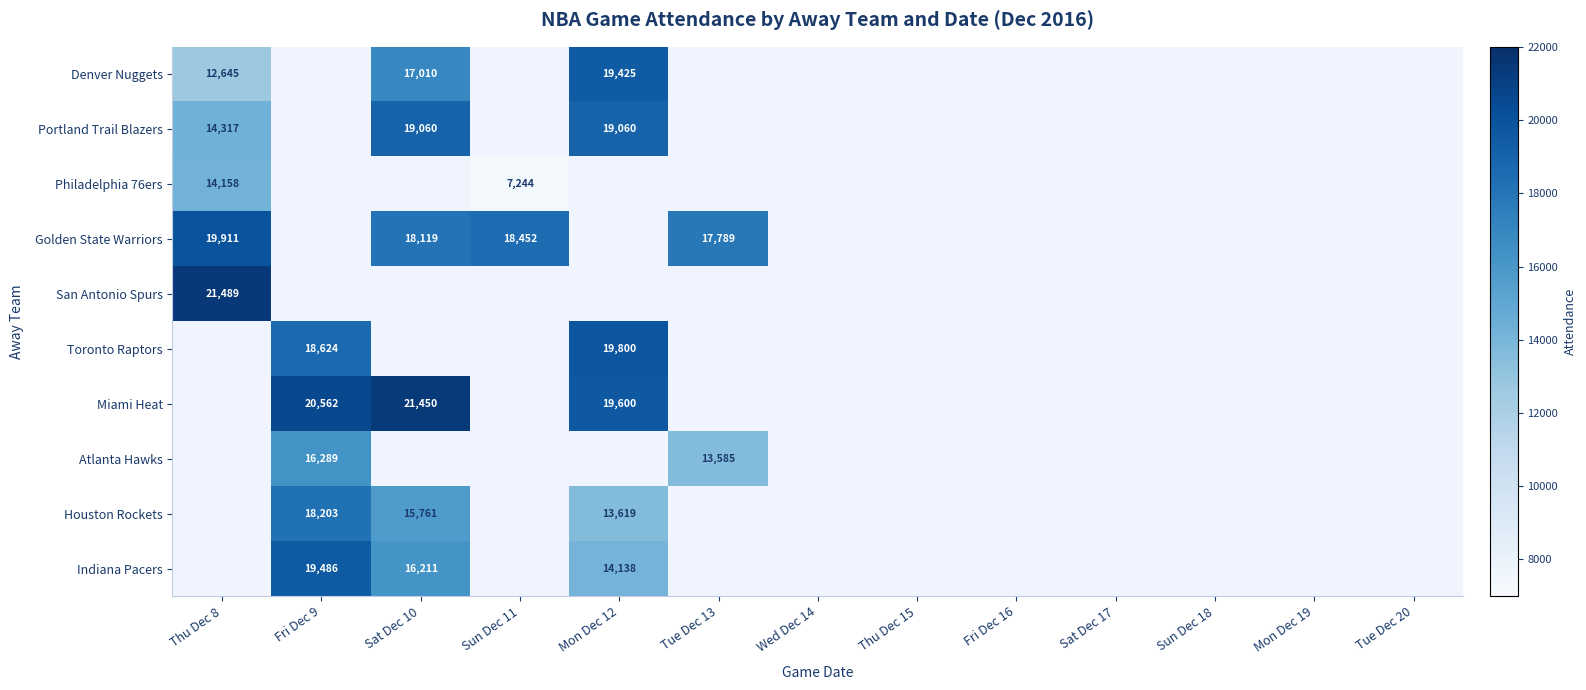

The Portland Trail Blazers series shows 14317.0 at Thu Dec 8. True or false?

True